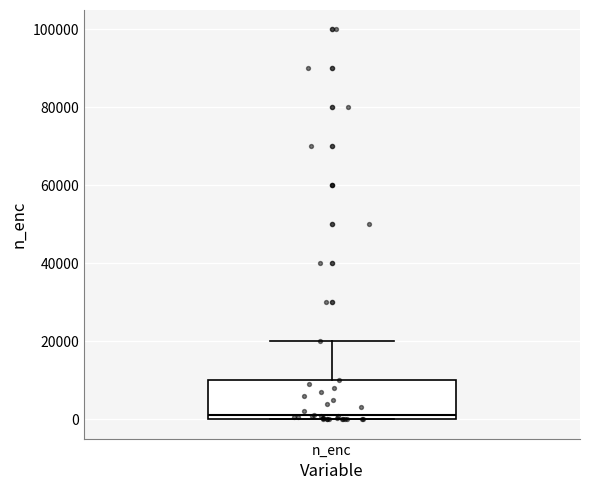

Transcribe this box plot: give where the median line is, the range the box spans, and where the two whiskers end, as read against the y-axis. The values are not printed on the chart, so give them approximately, as read against the axis.

median 2000, box 0 to 10000, whiskers 0 to 20000